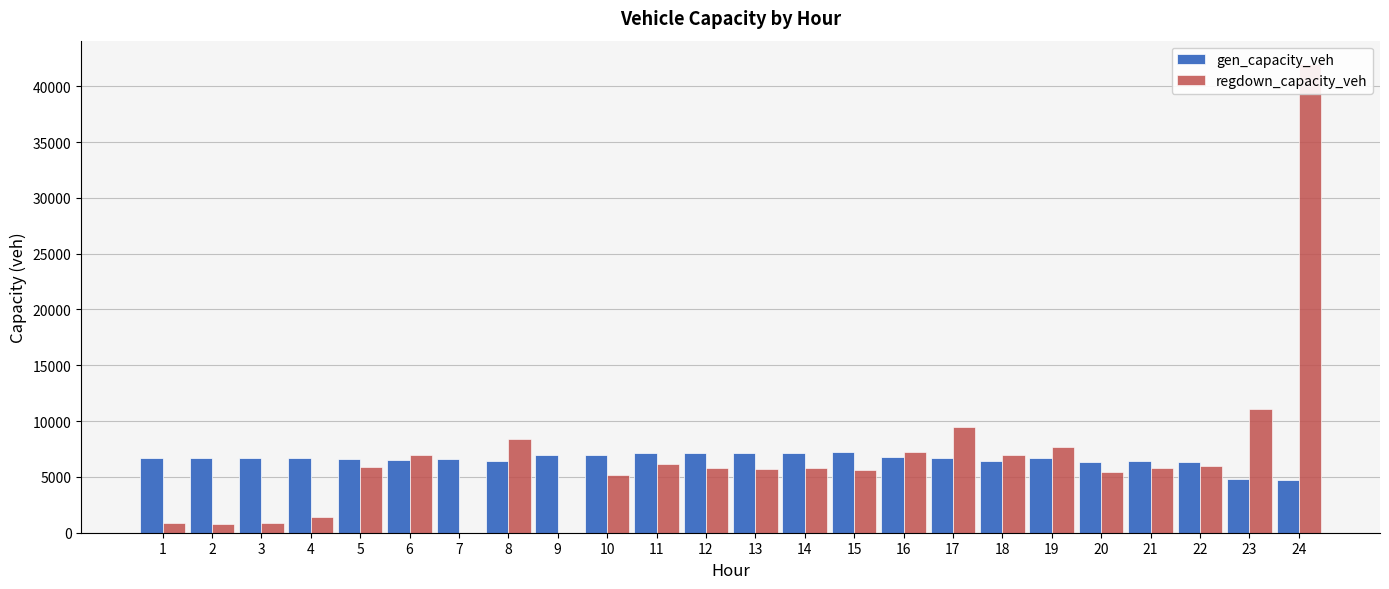

At which category does the chart reach its peak across all series?

24